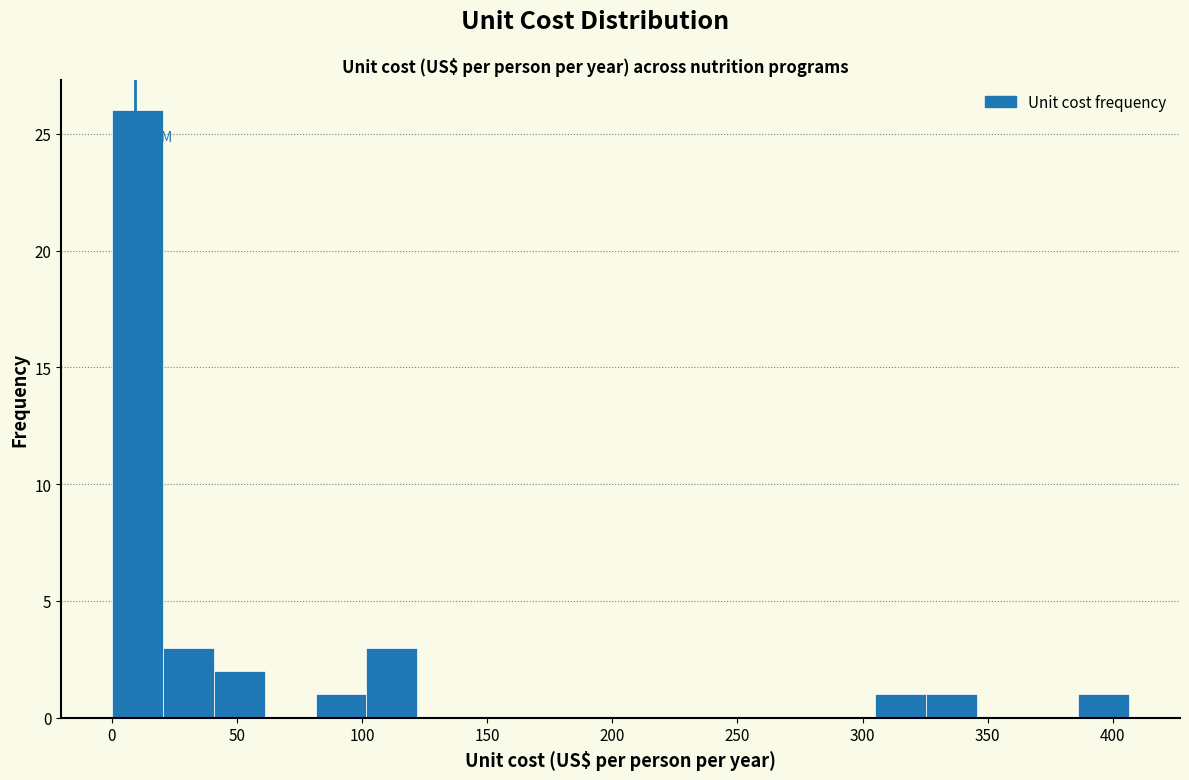

Reading left to right, transcribe this chart: for each bar, give the range it covers on the x-axis and its height. Neither the bar edges nor the heights are printed on the chart, so give them approximately, as read against the axes.

0 to 20: 26
20 to 40: 3
40 to 60: 2
60 to 80: 0
80 to 100: 1
100 to 120: 3
120 to 140: 0
140 to 165: 0
165 to 185: 0
185 to 205: 0
205 to 225: 0
225 to 245: 0
245 to 265: 0
265 to 285: 0
285 to 305: 0
305 to 325: 1
325 to 345: 1
345 to 365: 0
365 to 385: 0
385 to 405: 1